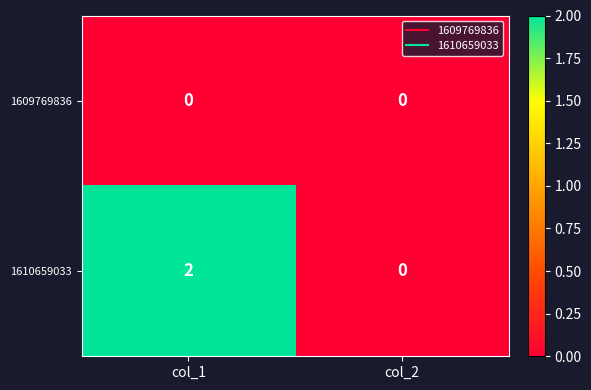

Reading right to left, transcribe all the data shown in this chart.

1609769836: 0	0
1610659033: 0	2